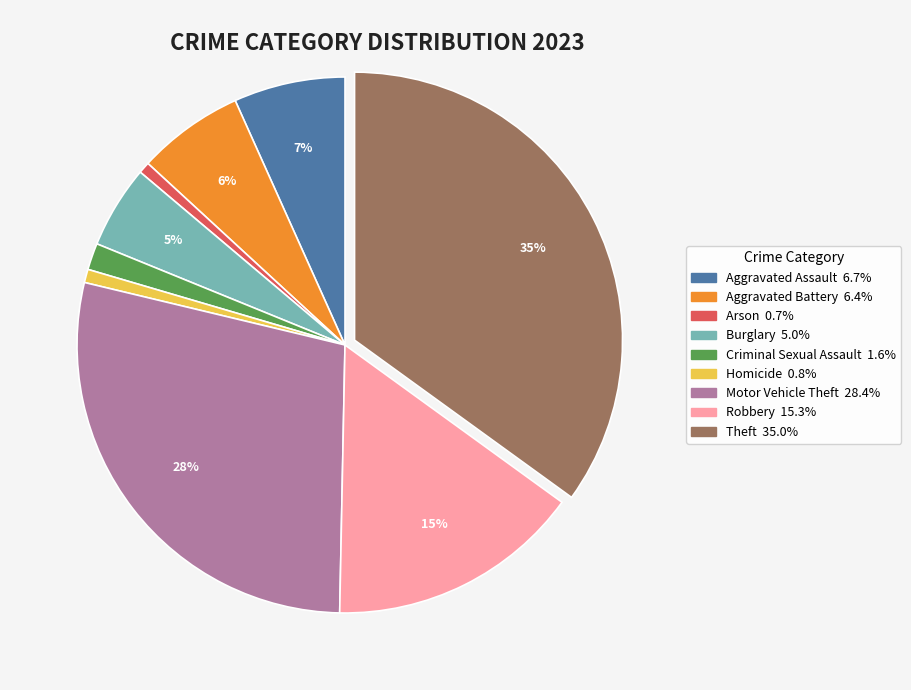

Do Homicide and Aggravated Assault together represent more than half of the pie?

No